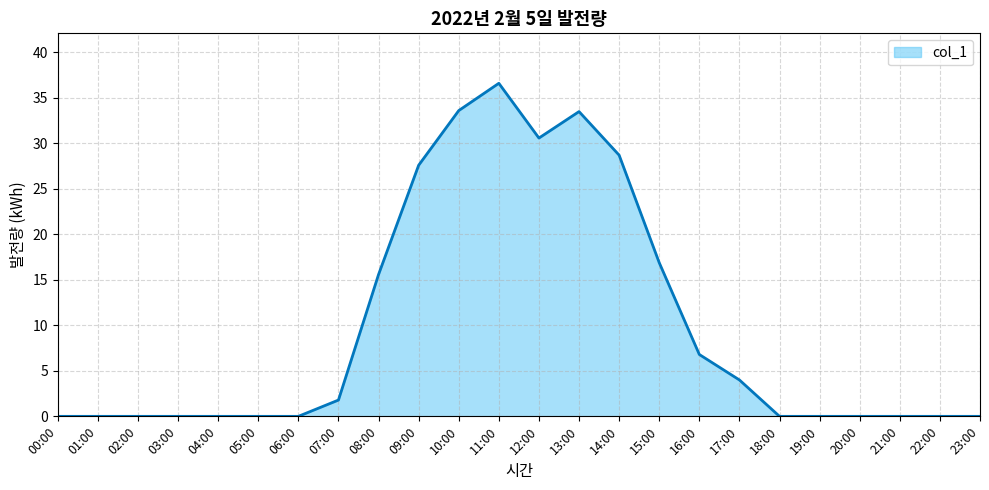

How many lines are shown in the chart?

1